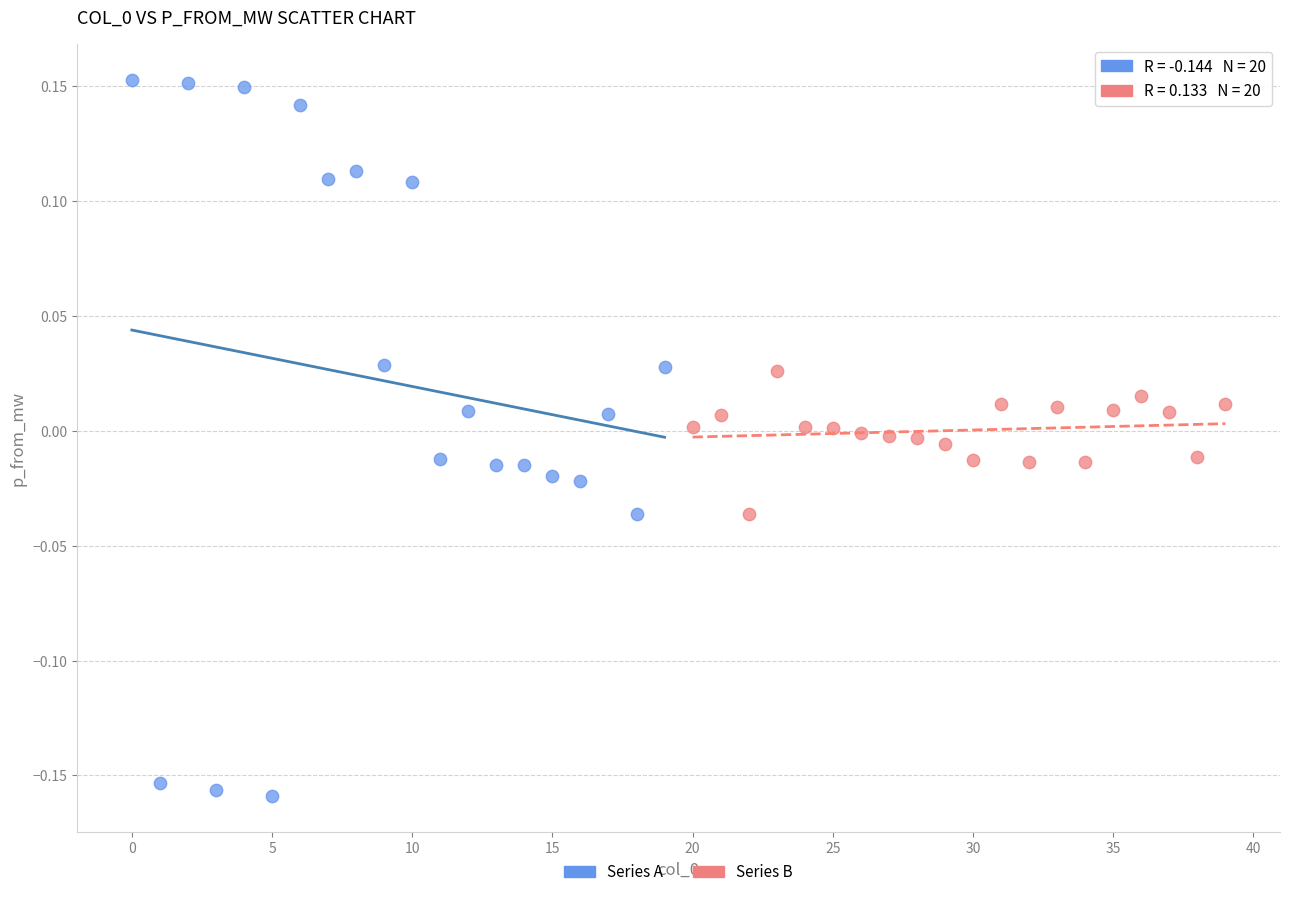

Which series has the widest spread of Y values?

Series A